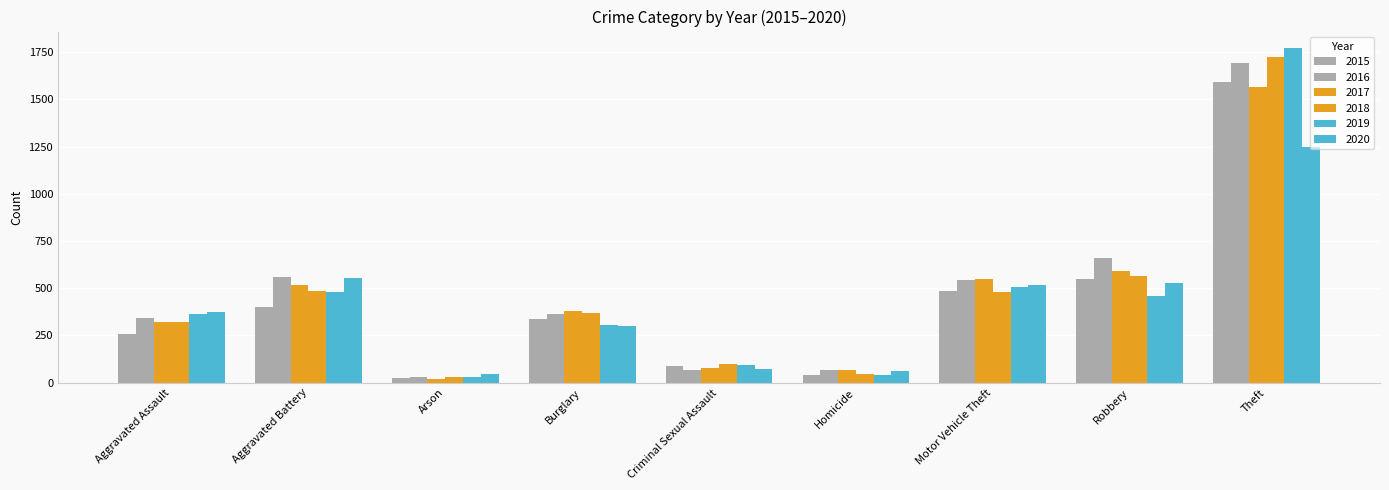

Reading right to left, what are all the values shown in this chart?

2015: Theft=1592	Robbery=550	Motor Vehicle Theft=488	Homicide=39	Criminal Sexual Assault=90	Burglary=337	Arson=27	Aggravated Battery=401	Aggravated Assault=258
2016: Theft=1692	Robbery=662	Motor Vehicle Theft=544	Homicide=67	Criminal Sexual Assault=69	Burglary=362	Arson=32	Aggravated Battery=562	Aggravated Assault=344
2017: Theft=1564	Robbery=594	Motor Vehicle Theft=547	Homicide=68	Criminal Sexual Assault=80	Burglary=381	Arson=20	Aggravated Battery=519	Aggravated Assault=321
2018: Theft=1723	Robbery=565	Motor Vehicle Theft=482	Homicide=46	Criminal Sexual Assault=99	Burglary=369	Arson=29	Aggravated Battery=487	Aggravated Assault=322
2019: Theft=1771	Robbery=461	Motor Vehicle Theft=505	Homicide=43	Criminal Sexual Assault=93	Burglary=305	Arson=28	Aggravated Battery=481	Aggravated Assault=363
2020: Theft=1248	Robbery=528	Motor Vehicle Theft=518	Homicide=62	Criminal Sexual Assault=75	Burglary=301	Arson=44	Aggravated Battery=555	Aggravated Assault=373